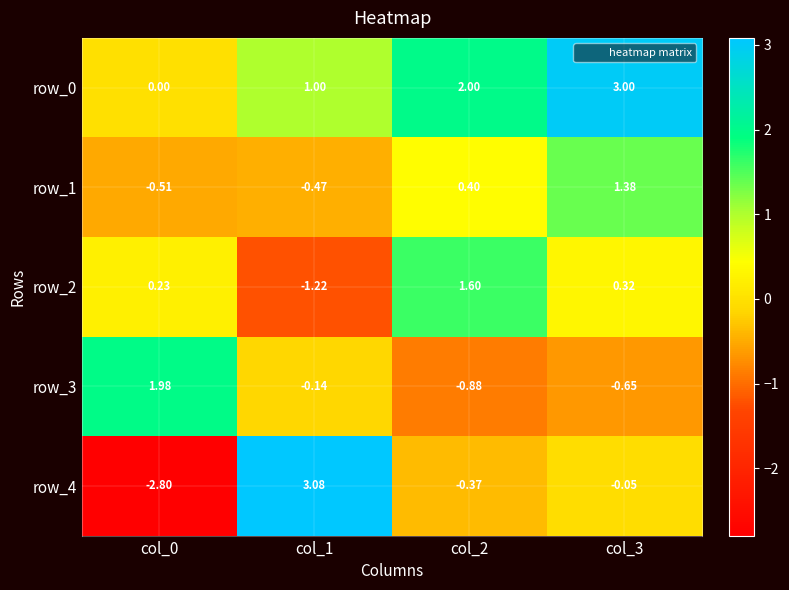

Count the number of categories in the chart.

4